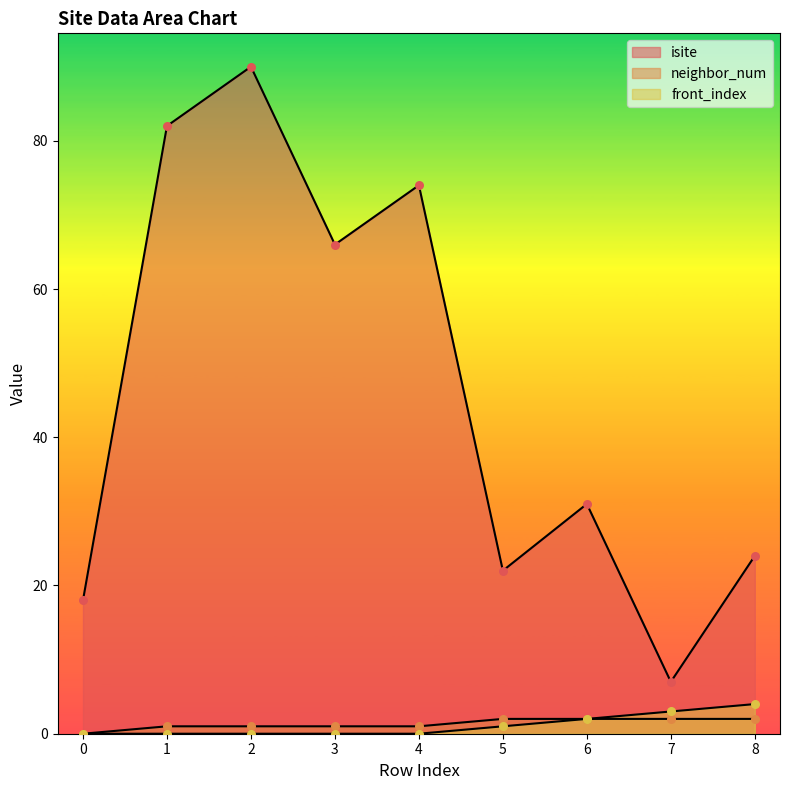

What are all the series names shown in the legend?

isite, neighbor_num, front_index